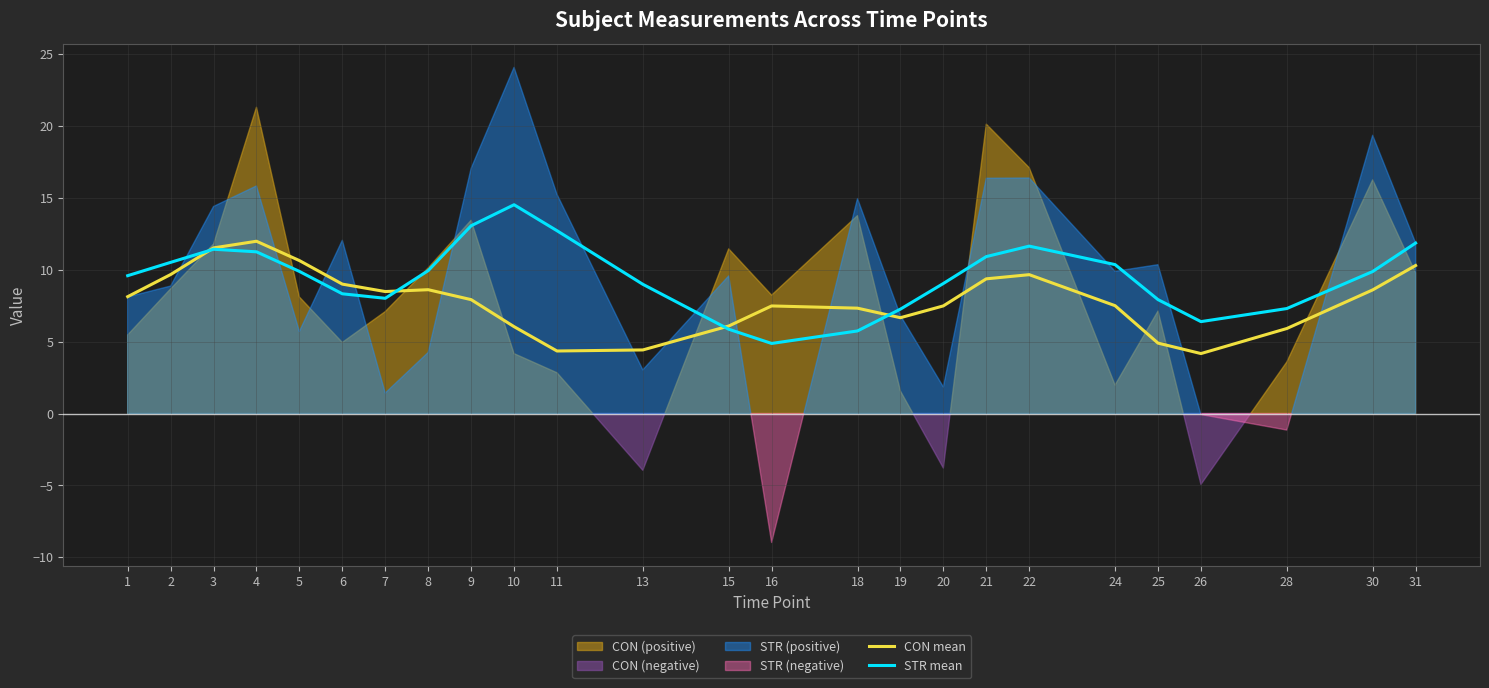

True or false: STR mean has a value of 12.0 at 25.

False